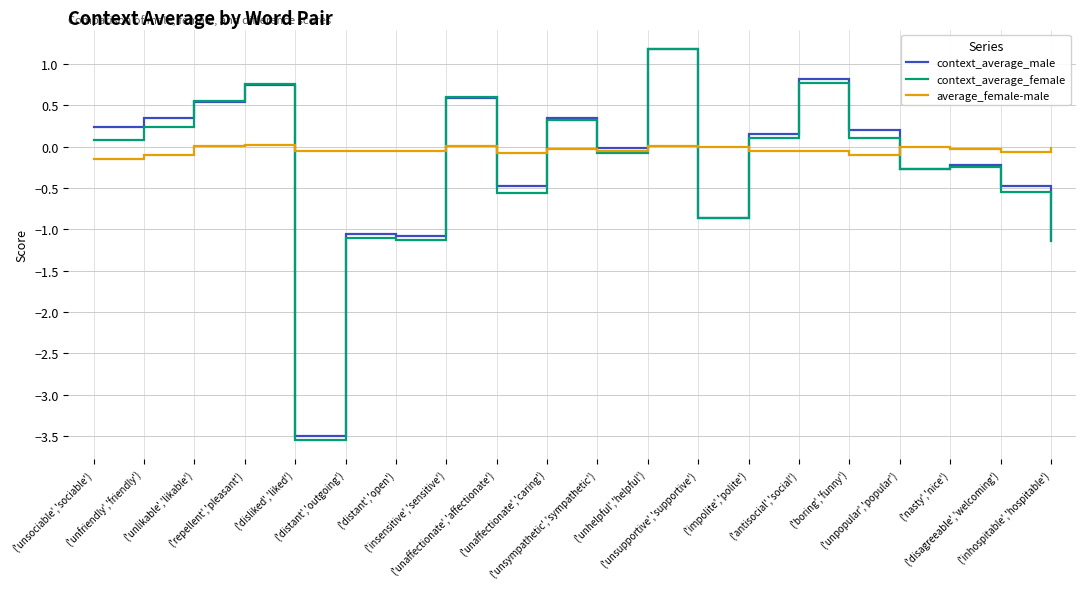

Which series has the widest spread of values?

context_average_female